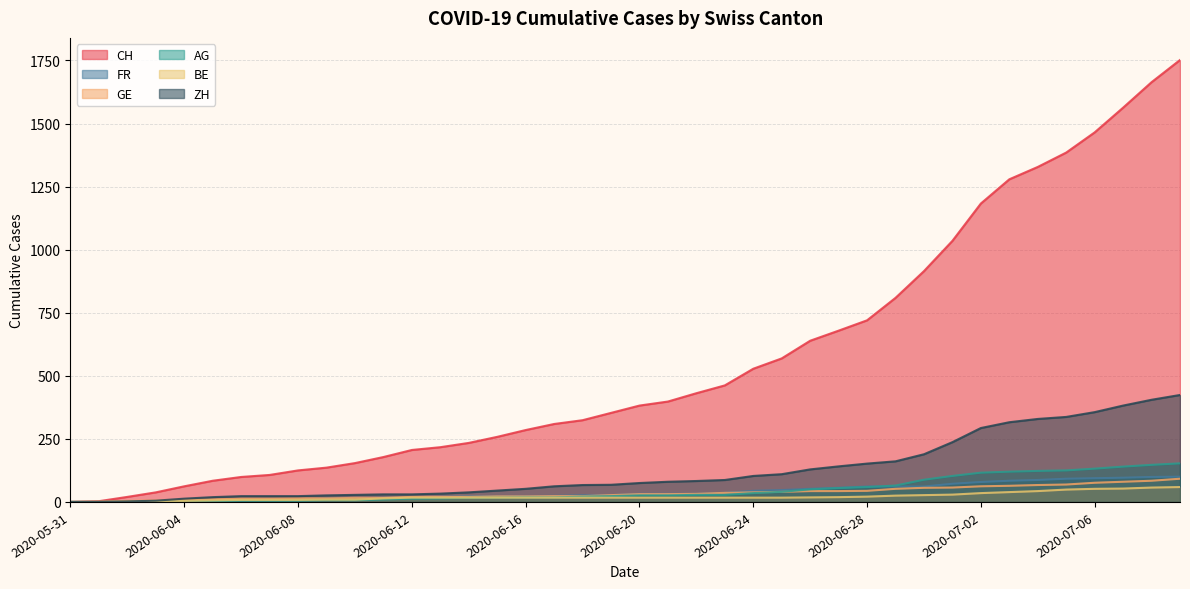

True or false: GE and CH intersect in this chart.

False